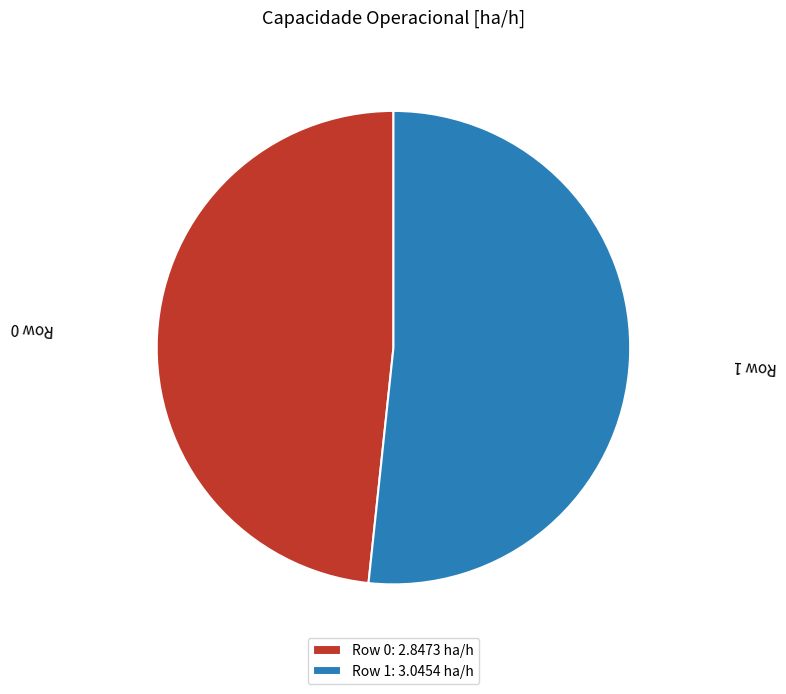

Between Row 0: 2.8473 ha/h and Row 1: 3.0454 ha/h, which is larger?

Row 1: 3.0454 ha/h